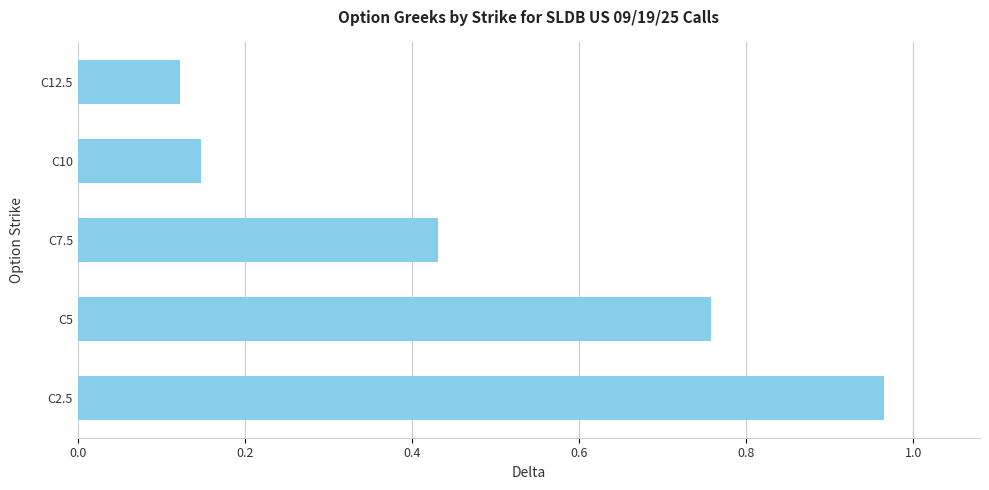

True or false: the data shows 0.3 at C2.5.

False